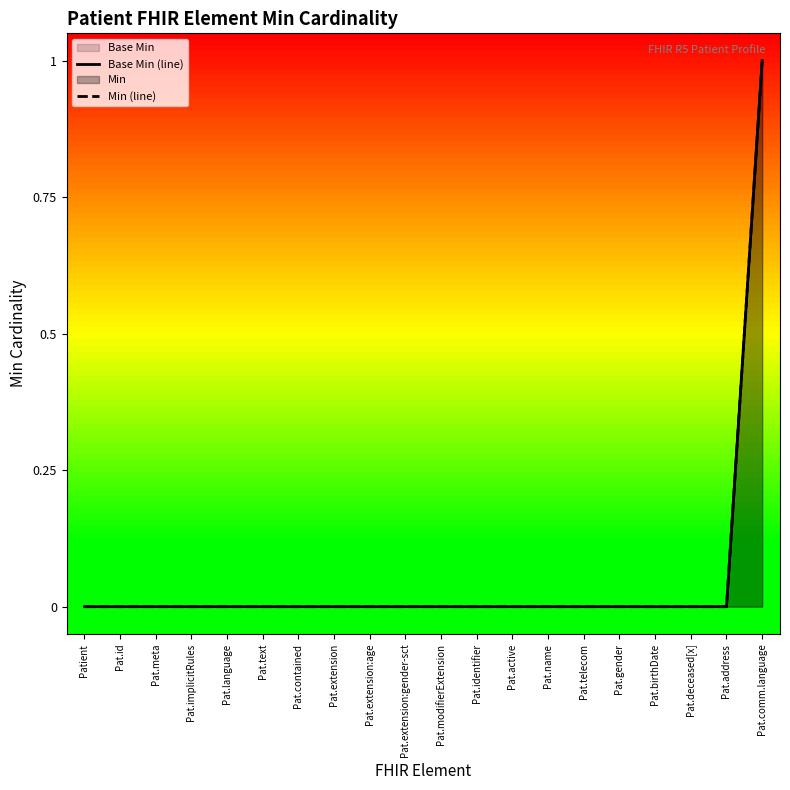

Between Pat.deceased[x] and Pat.id, which is larger?

Pat.deceased[x]